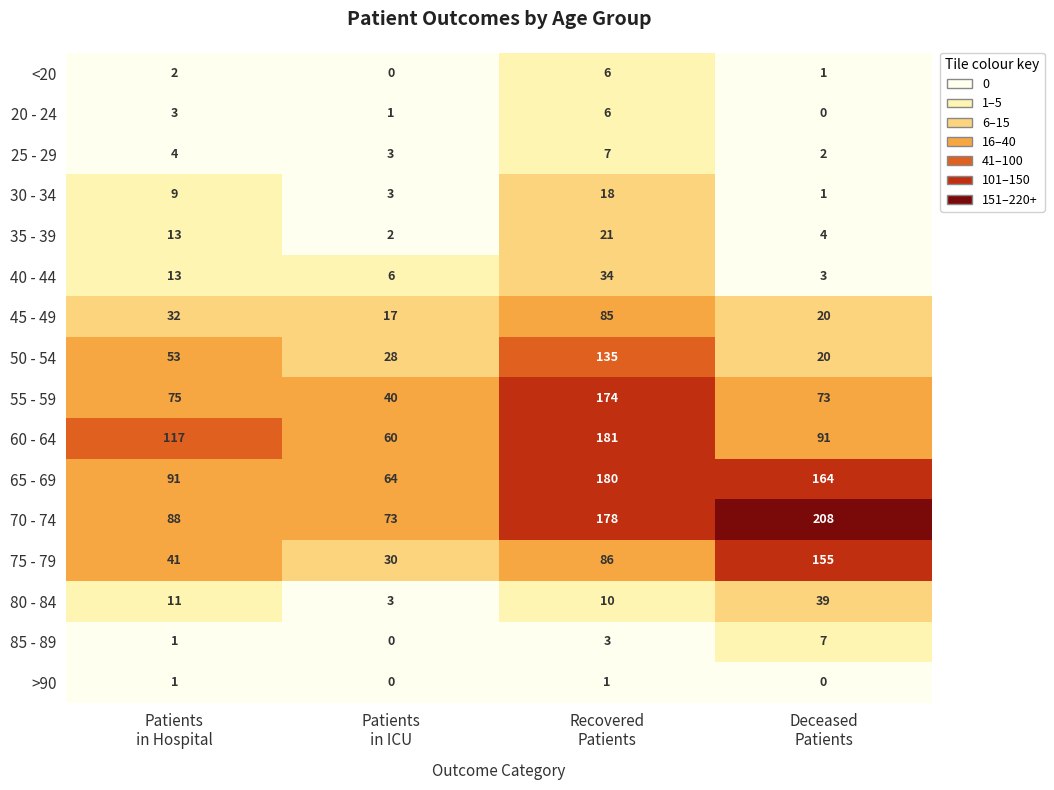

At how many categories does at least one series exceed 147?

2